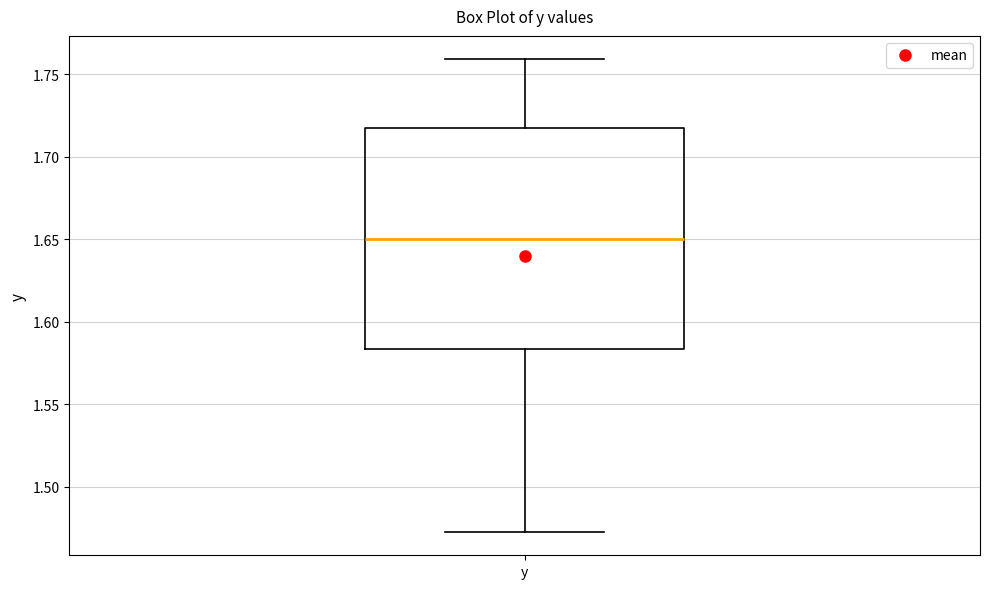

Transcribe this box plot: give where the median line is, the range the box spans, and where the two whiskers end, as read against the y-axis. The values are not printed on the chart, so give them approximately, as read against the axis.

median 1.650, box 1.585 to 1.720, whiskers 1.475 to 1.760